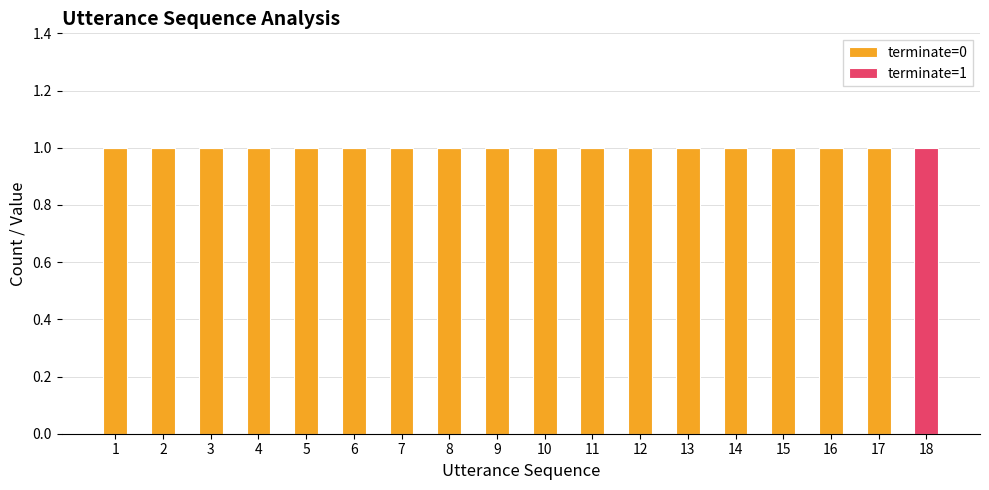

True or false: terminate=0 has a value of 1 at 18.

False